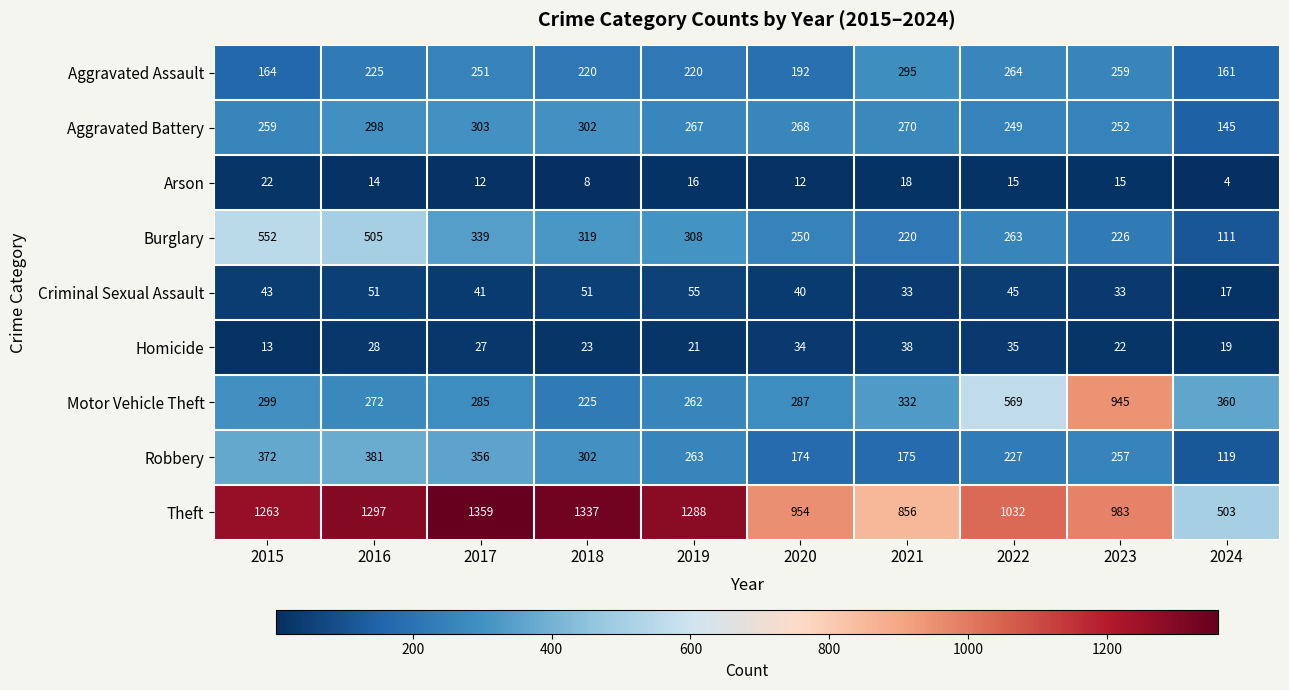

The Motor Vehicle Theft series shows 97 at 2019. True or false?

False